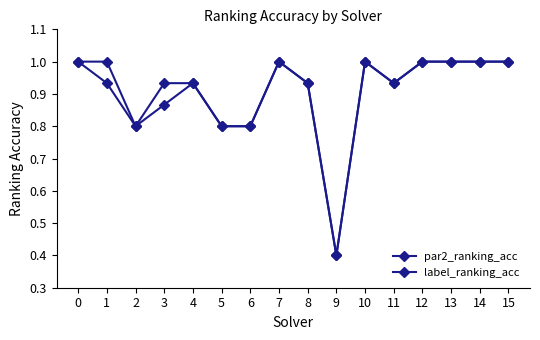

Between 2 and 6, which series saw the biggest shift?

par2_ranking_acc